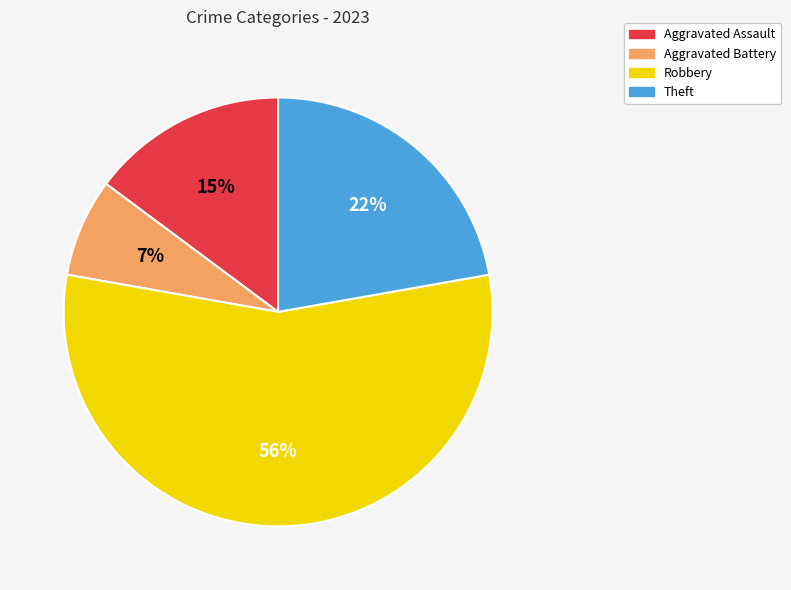

To the nearest percent, what is the average slice percentage?

25%